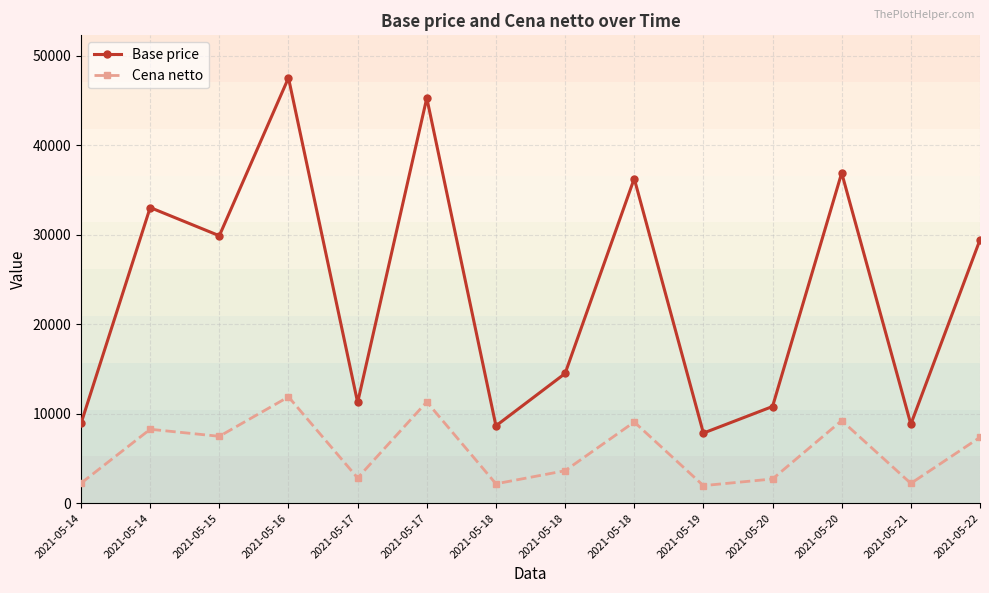

Is the value of Base price at 2021-05-19 greater than the value of Cena netto at 2021-05-20?

Yes